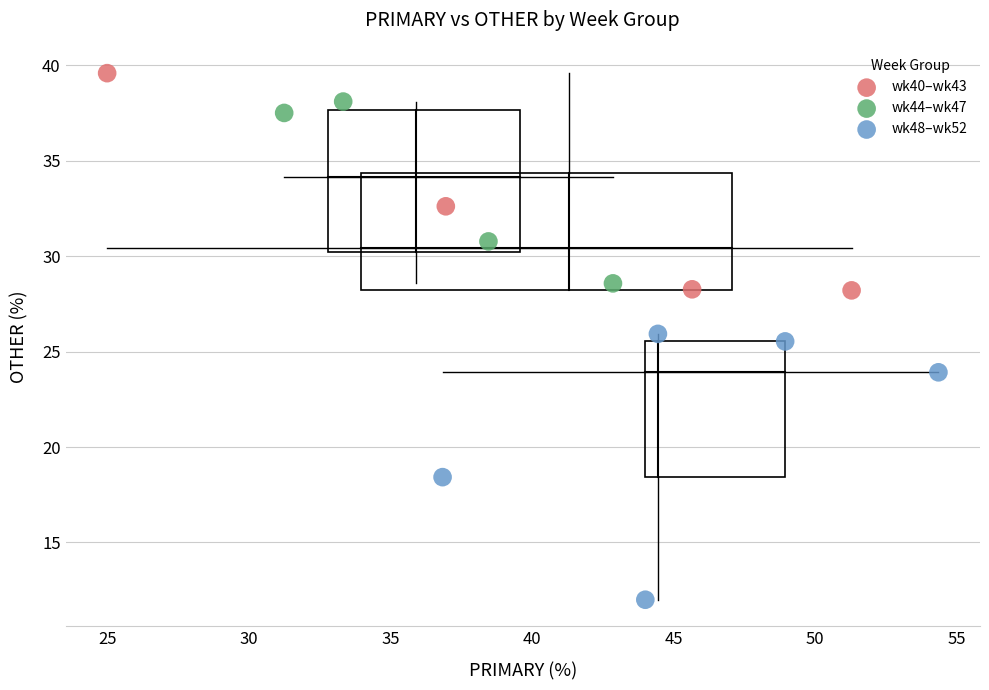

What are all the series names shown in the legend?

wk40–wk43, wk44–wk47, wk48–wk52